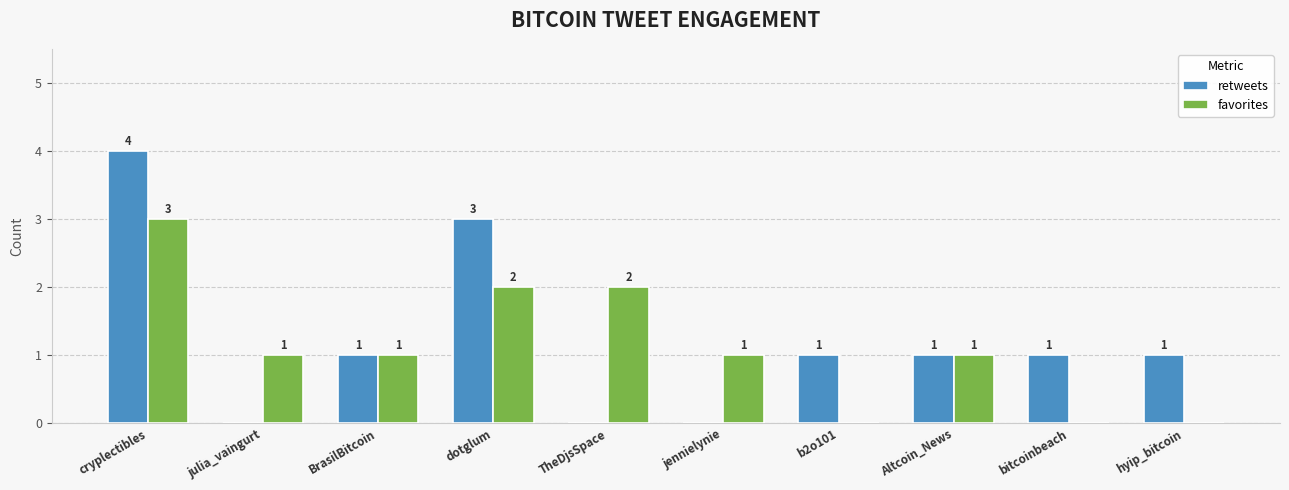

Count the favorites values in the range 0 to 2.

9